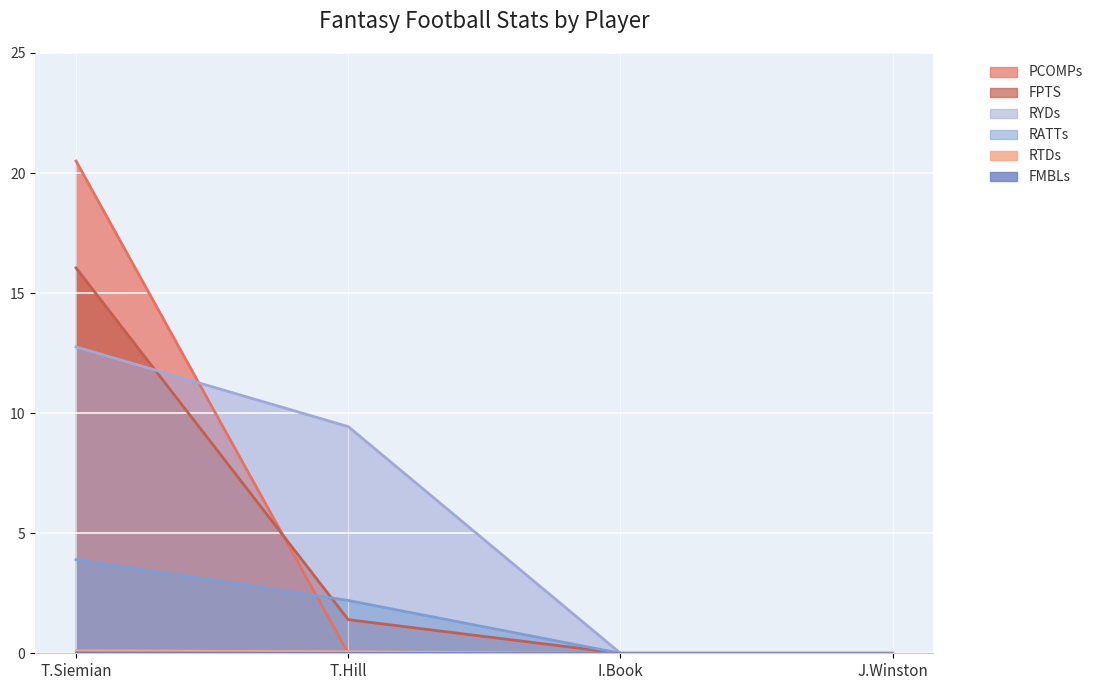

How many values in RYDs are above zero?

2